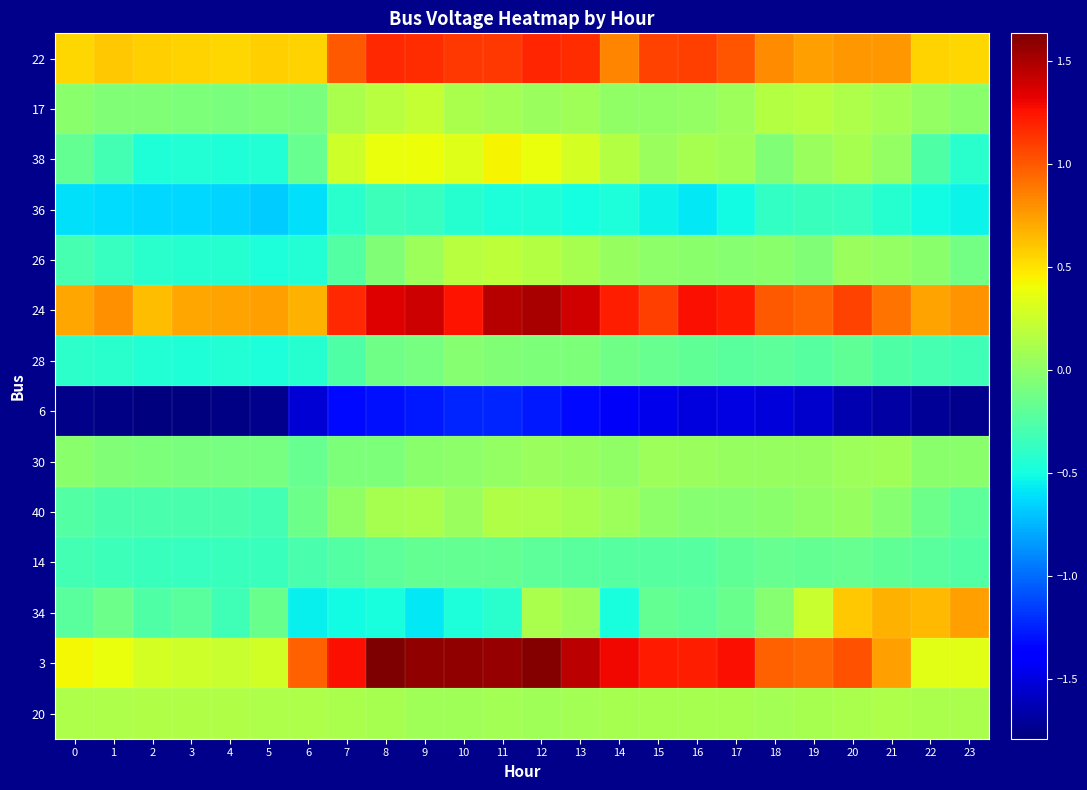

At 21, list the series in order from largest to smallest.

24, 22, 3, 34, 20, 17, 30, 38, 26, 40, 14, 28, 36, 6